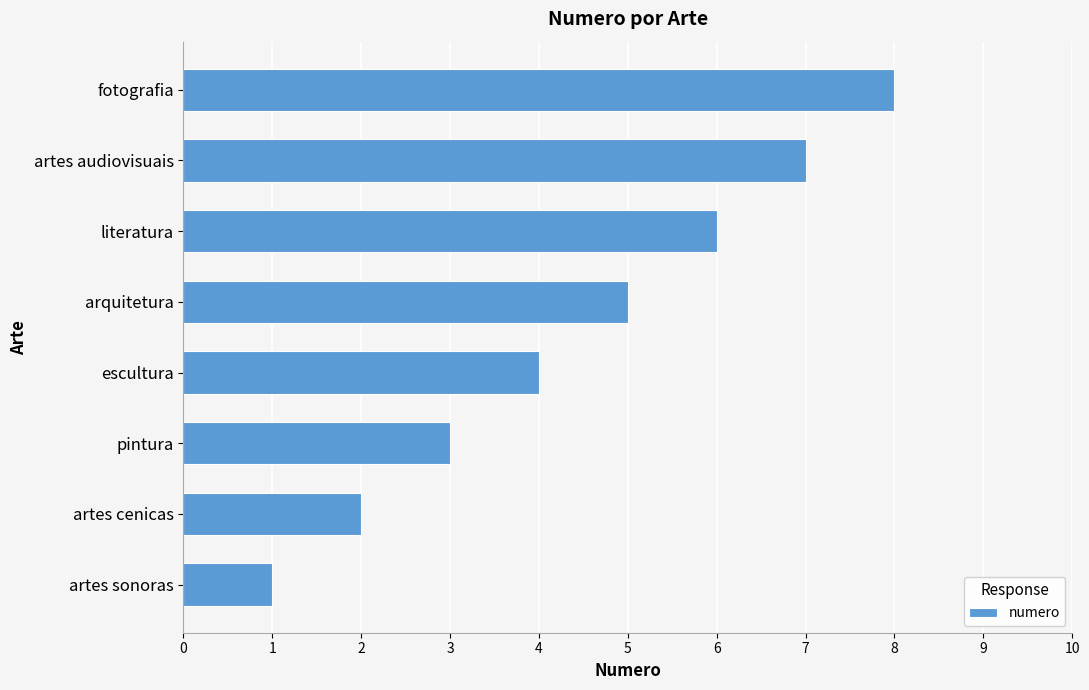

The chart shows a value of 6 at literatura. True or false?

True